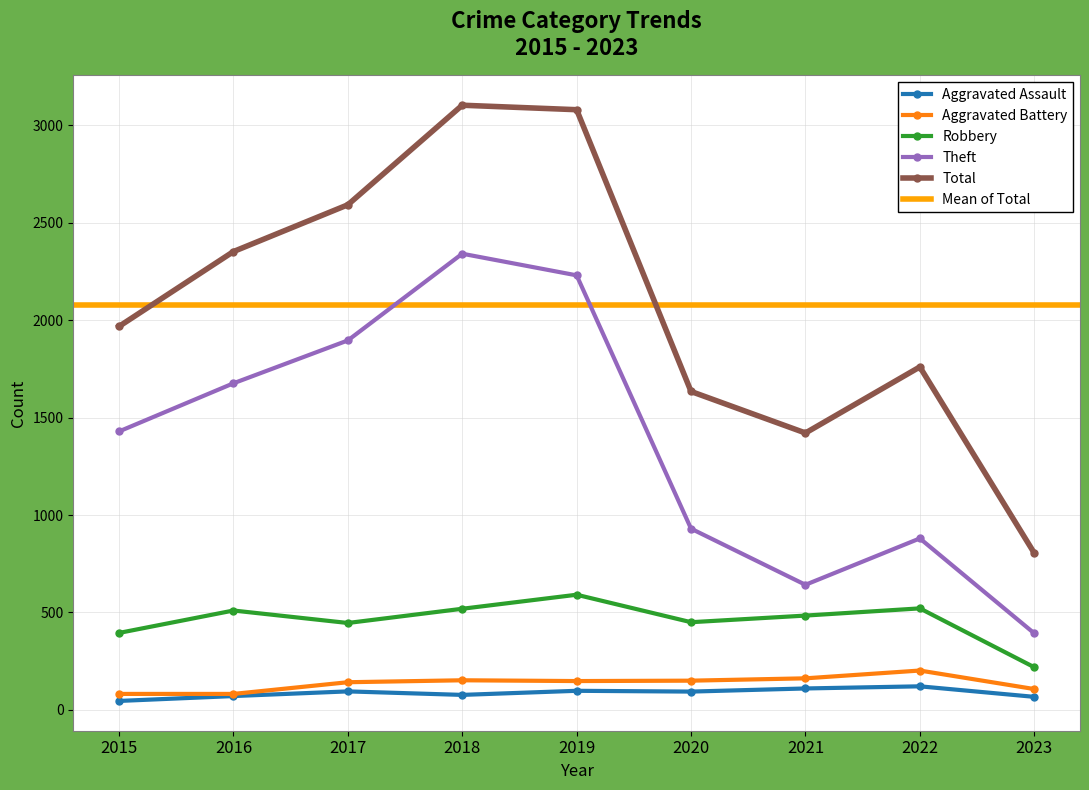

True or false: Robbery and Total cross at least once.

False